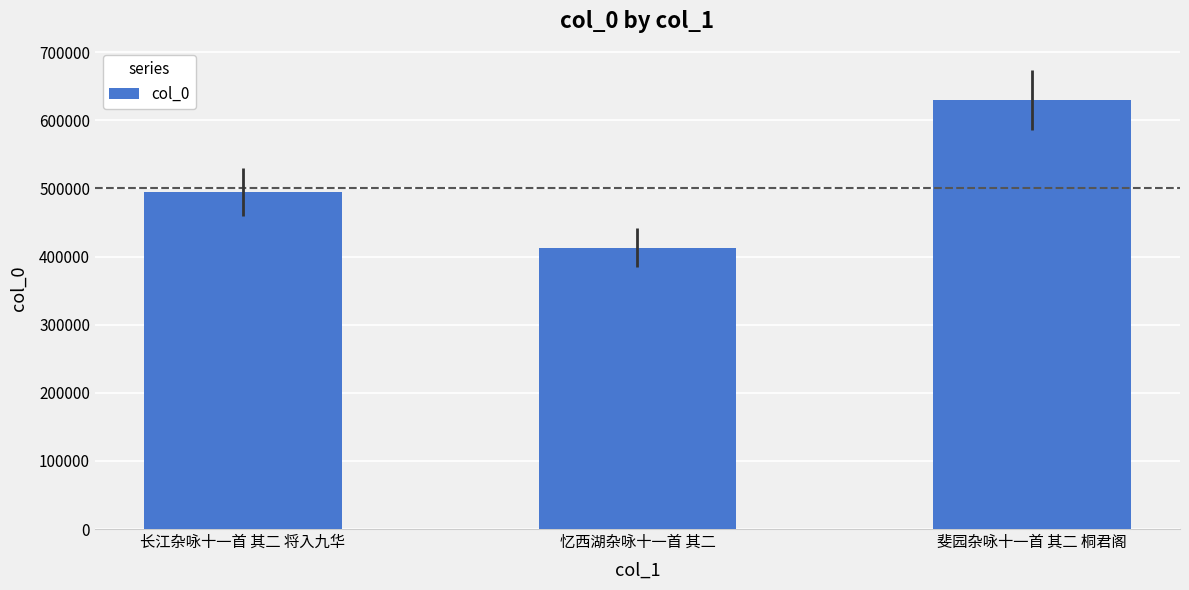

How many distinct data groups are displayed?

1